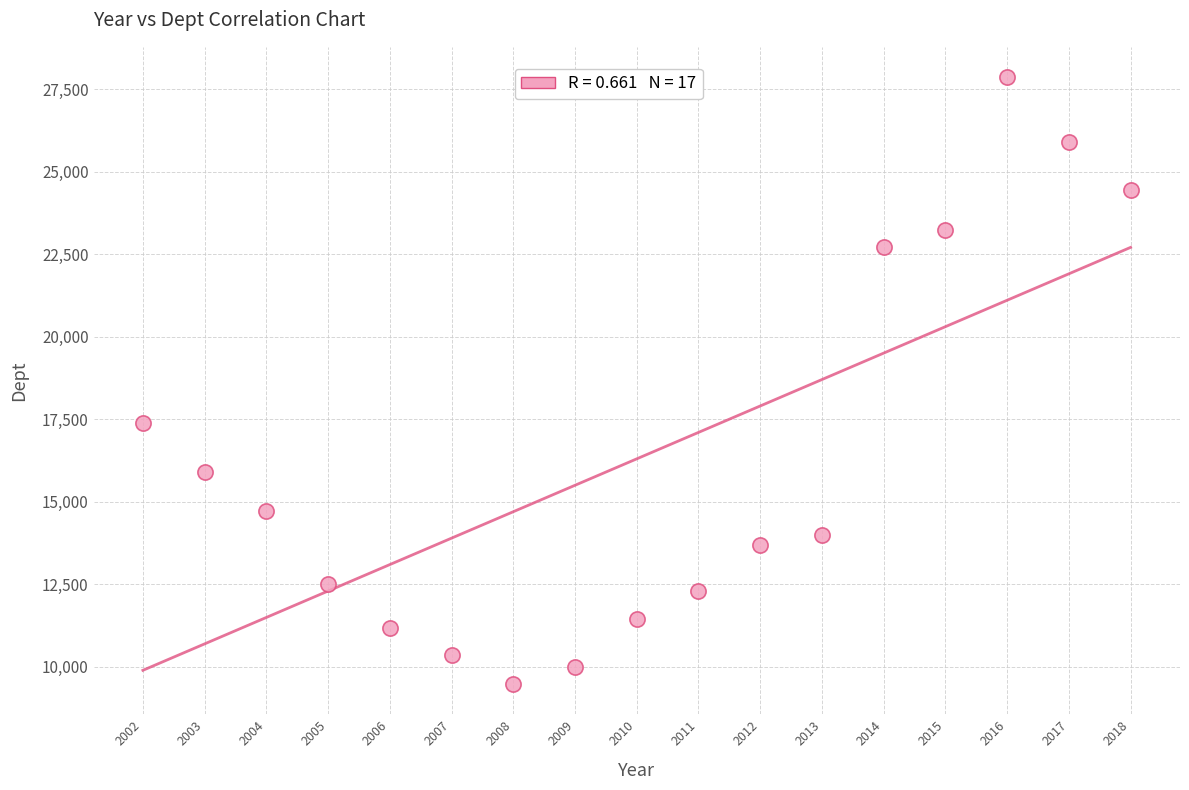

What Y value in the scatter plot is closest to 18670?

17376.9